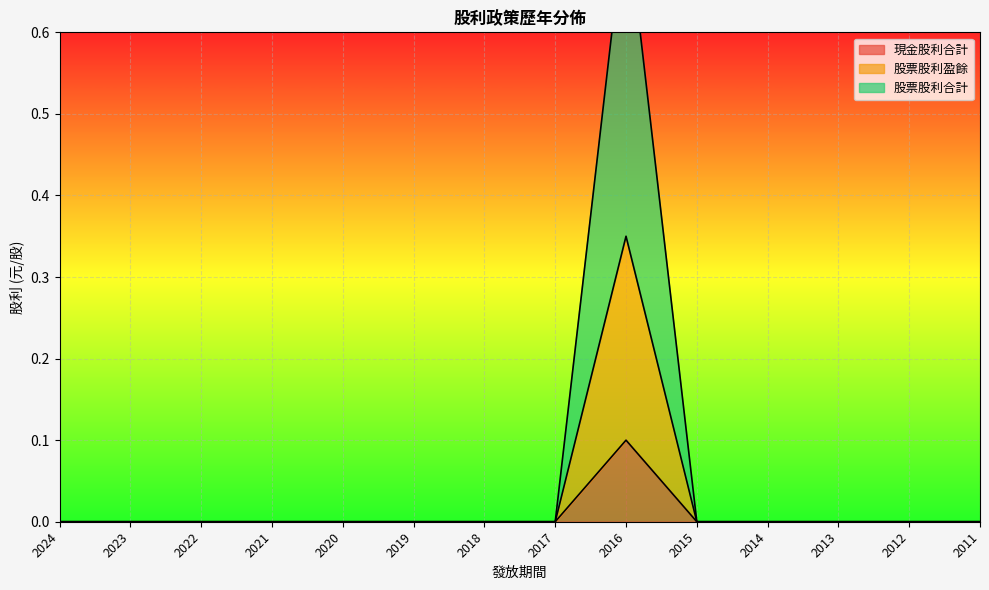

Reading right to left, what are all the values shown in this chart?

現金股利合計: 2011=0.0	2012=0.0	2013=0.0	2014=0.0	2015=0.0	2016=0.8	2017=0.0	2018=0.0	2019=0.0	2020=0.0	2021=0.0	2022=0.0	2023=0.0	2024=0.0
股票股利盈餘: 2011=0.0	2012=0.0	2013=0.0	2014=0.0	2015=0.0	2016=0.1	2017=0.0	2018=0.0	2019=0.0	2020=0.0	2021=0.0	2022=0.0	2023=0.0	2024=0.0
股票股利合計: 2011=0.0	2012=0.0	2013=0.0	2014=0.0	2015=0.0	2016=0.3	2017=0.0	2018=0.0	2019=0.0	2020=0.0	2021=0.0	2022=0.0	2023=0.0	2024=0.0